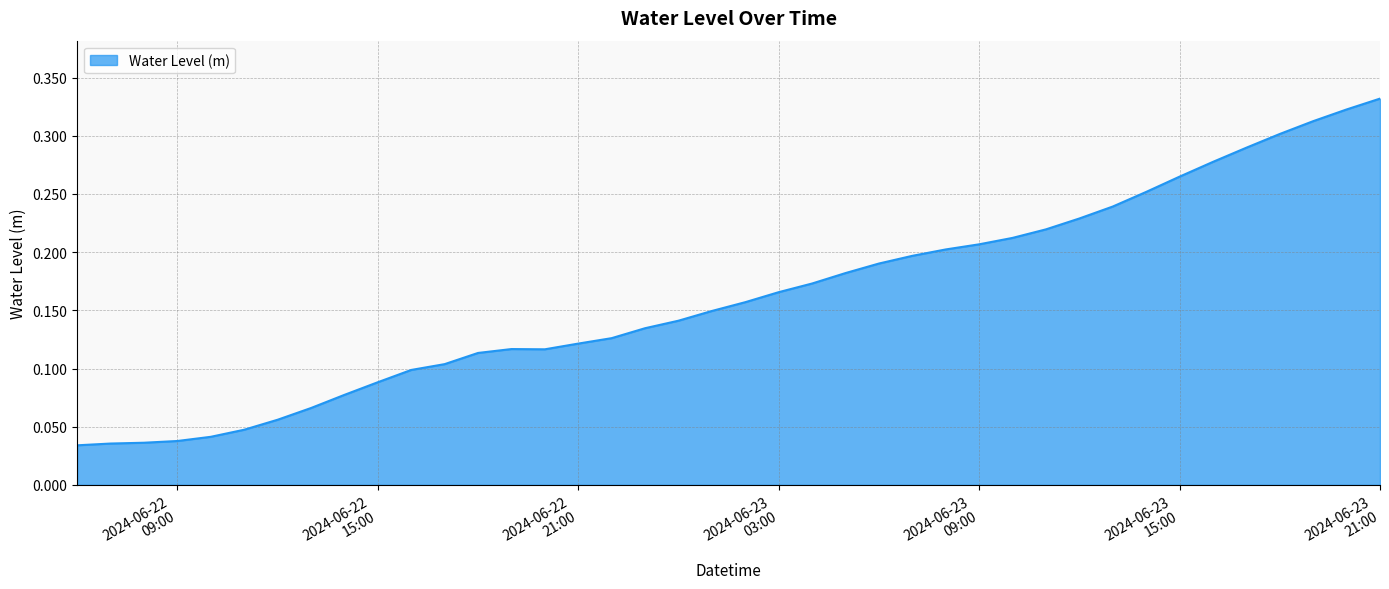

Count the values in the range 0 to 1.

40